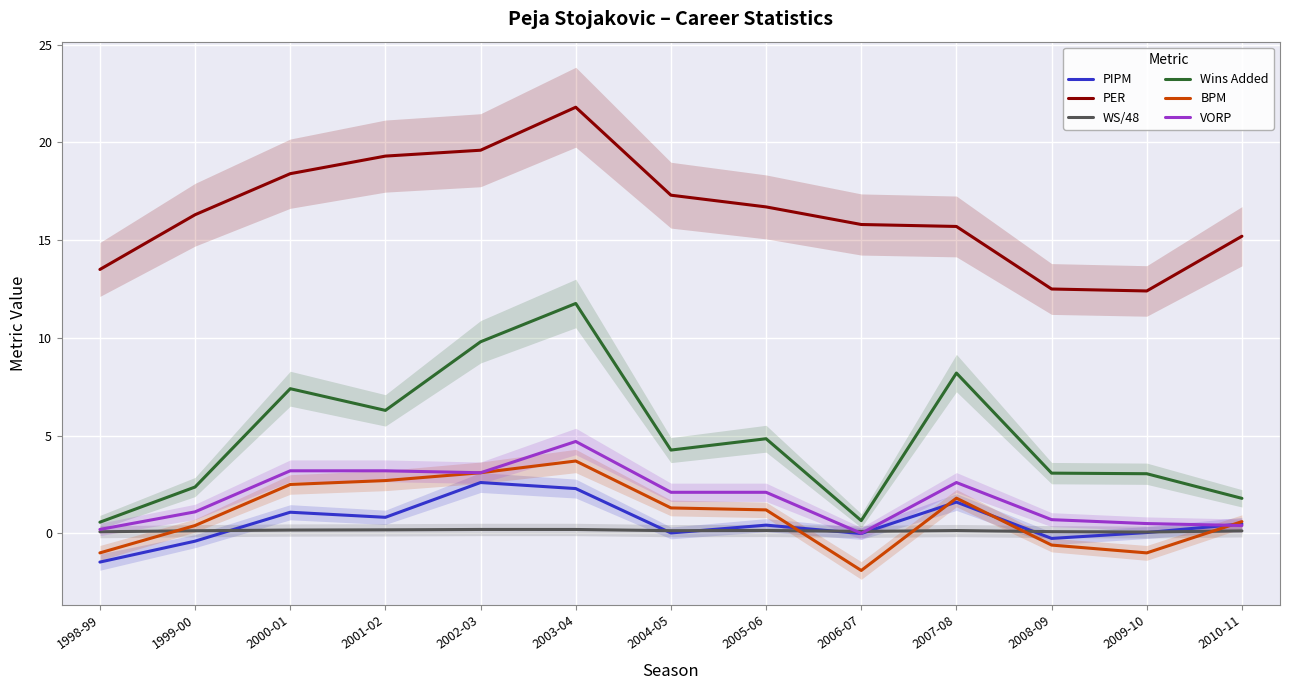

Which label corresponds to the smallest value in the chart?

2006-07